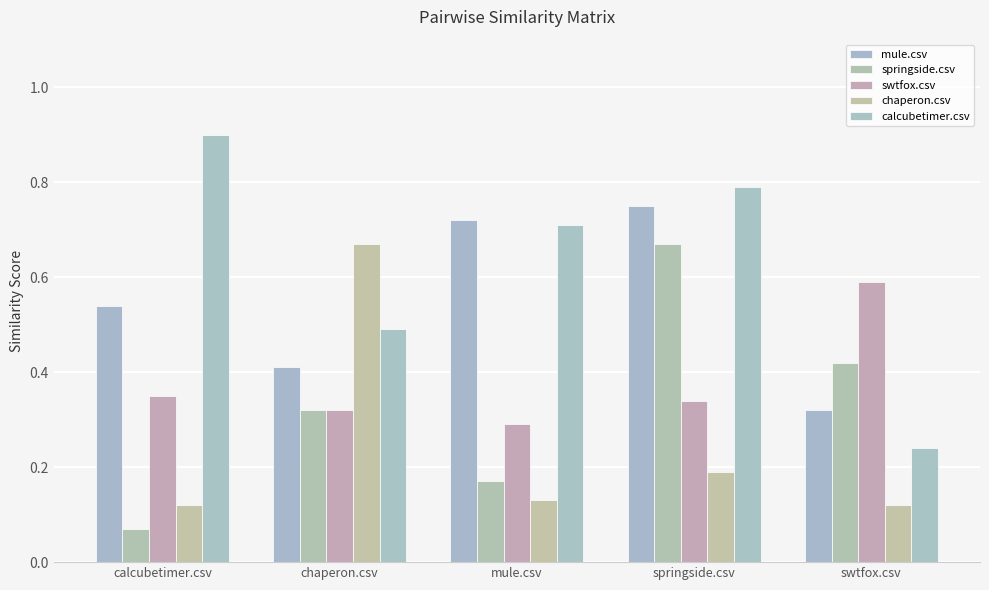

True or false: mule.csv has a value of 0.5 at calcubetimer.csv.

True